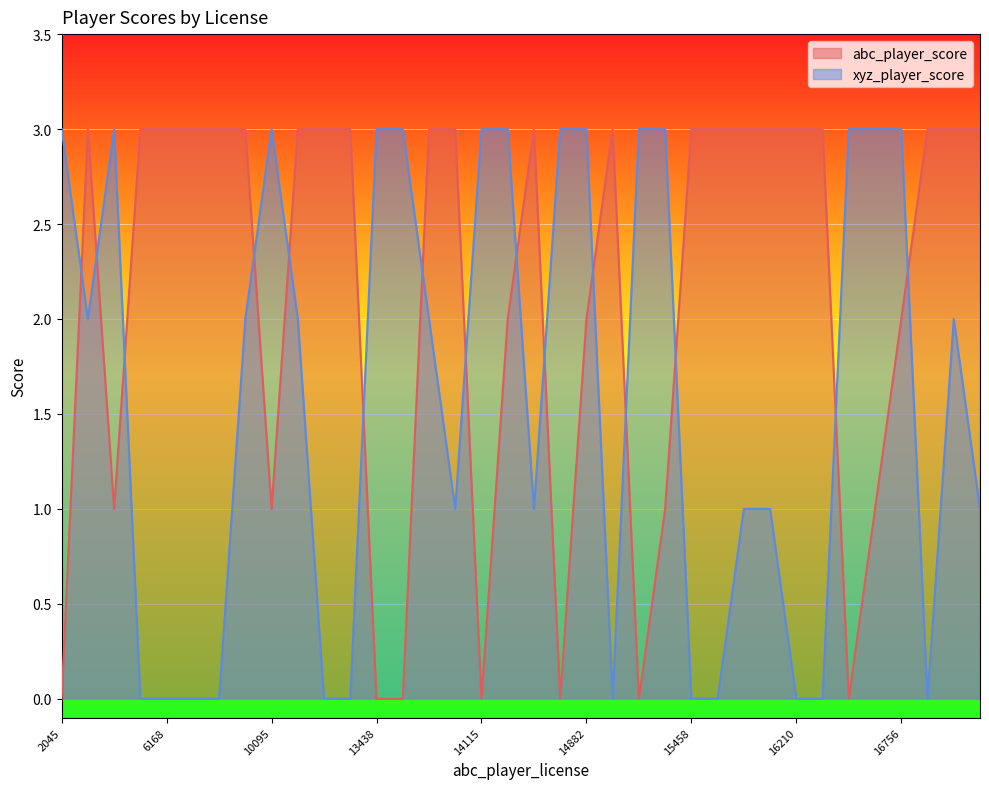

Which series has the largest total across all categories?

abc_player_score